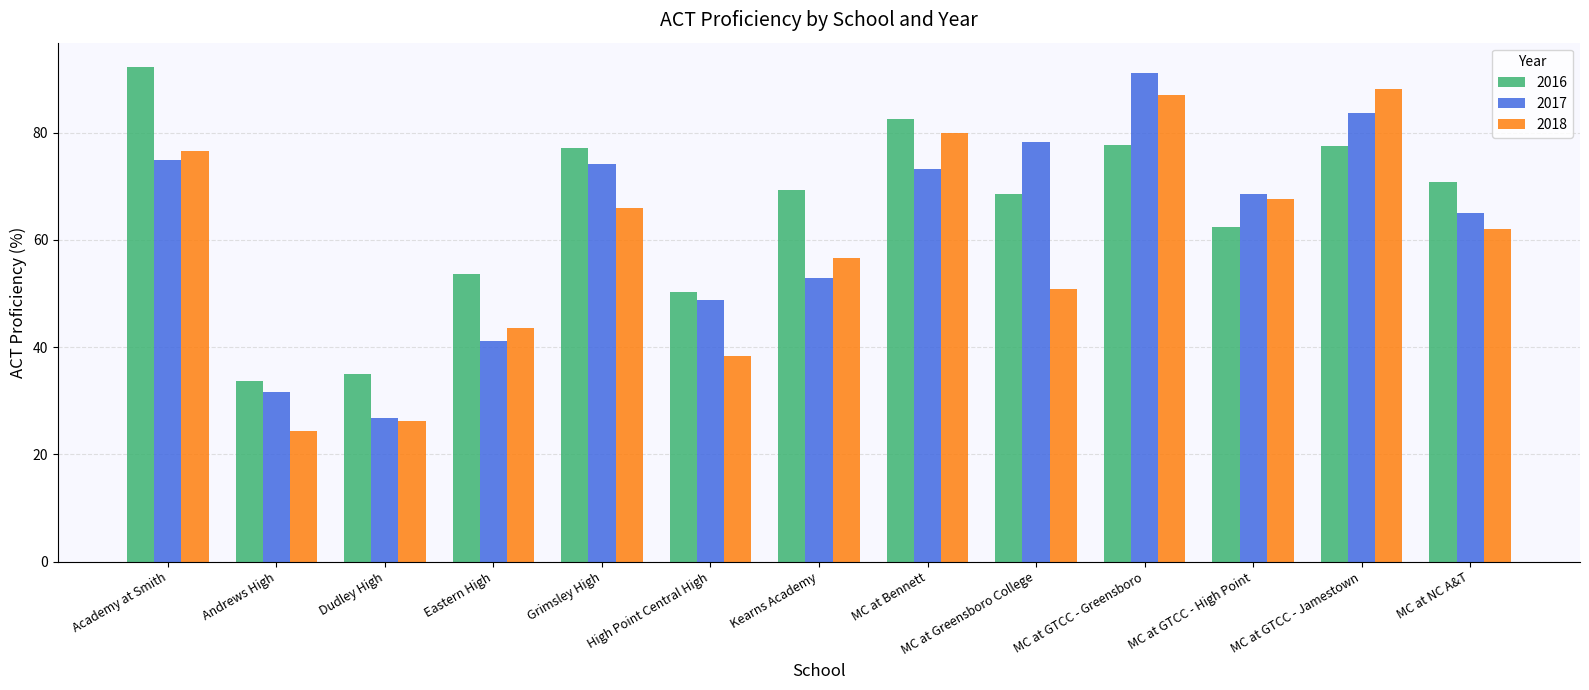

What is the difference between the 2018 values at MC at GTCC - Greensboro and Eastern High?

43.6